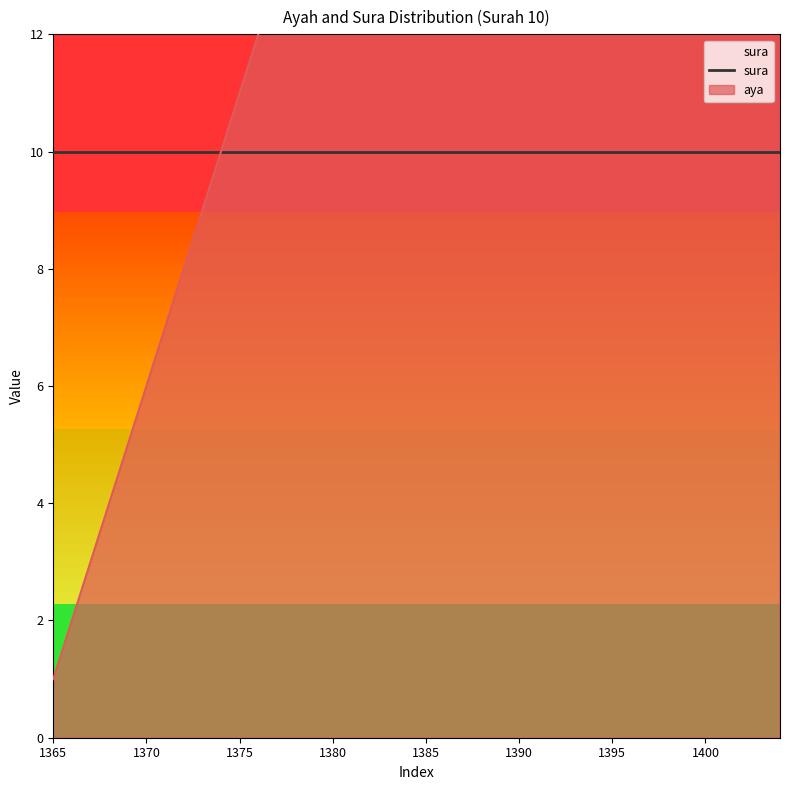

True or false: the data shows 19 at 1383.

True